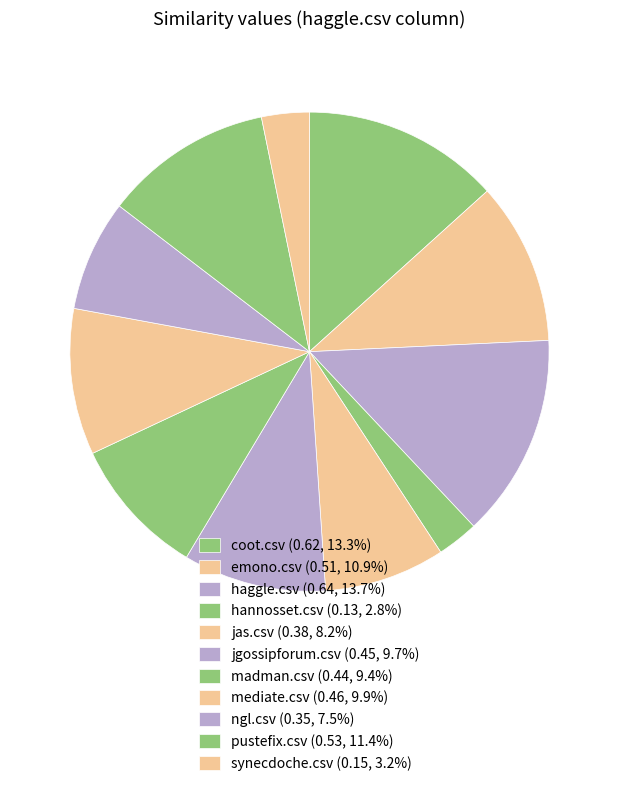

Is the sum of ngl.csv and synecdoche.csv greater than half?

No